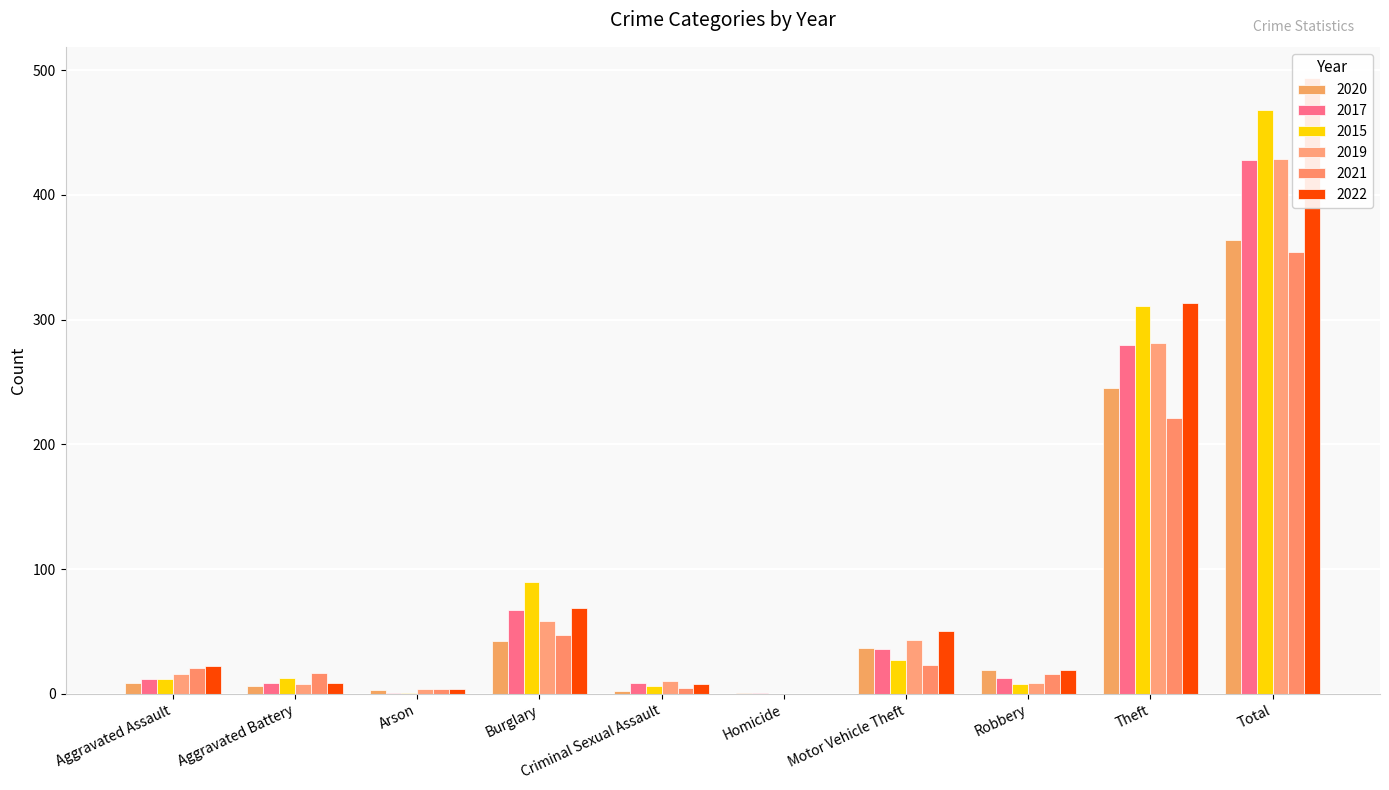

How many bars are there in each group?

6